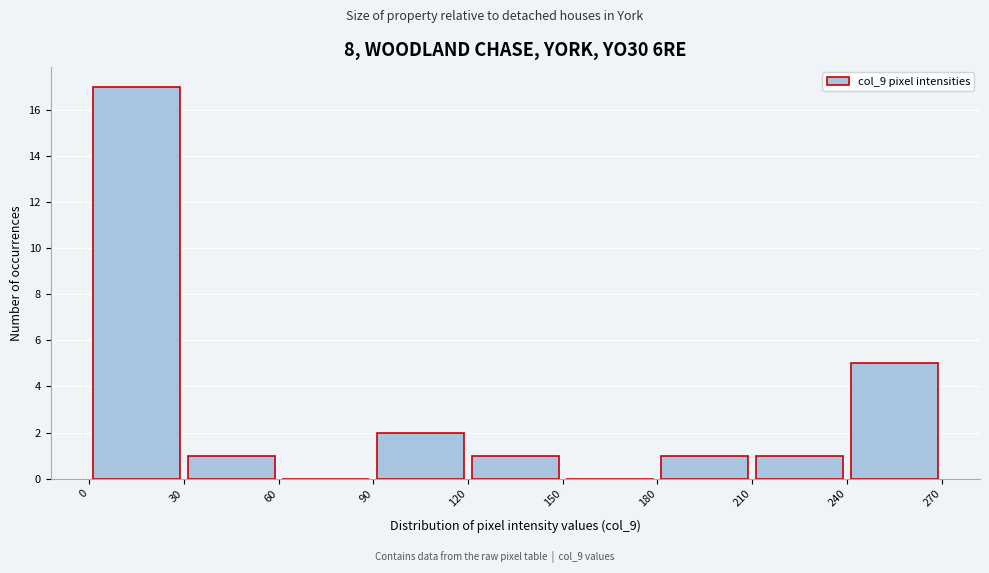

Reading left to right, list every bar in this chart as the range it spans on the x-axis followed by its height. The values are not printed on the chart, so give them approximately, as read against the axis.

0 to 30: 17
30 to 60: 1
60 to 90: 0
90 to 120: 2
120 to 150: 1
150 to 180: 0
180 to 210: 1
210 to 240: 1
240 to 270: 5